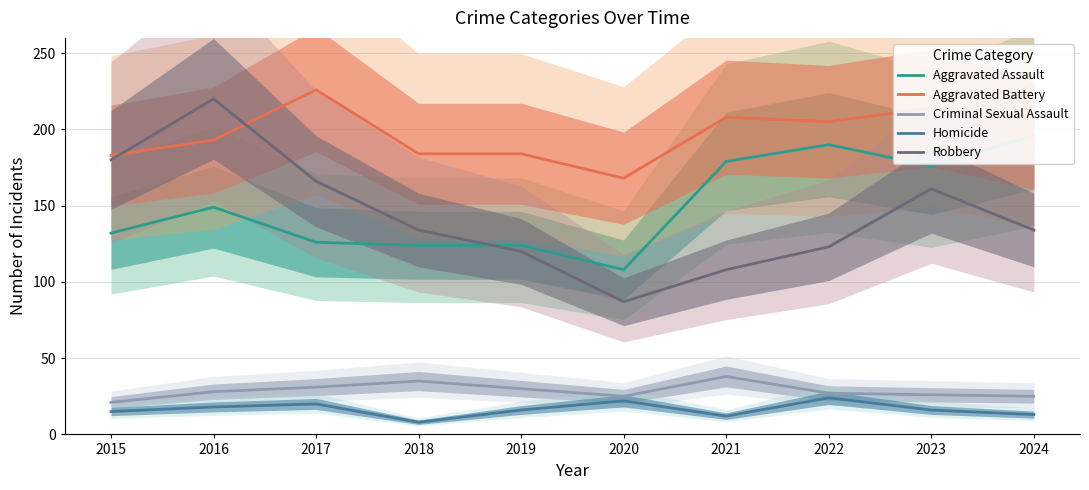

What is the difference between the Criminal Sexual Assault values at 2024 and 2023?

1